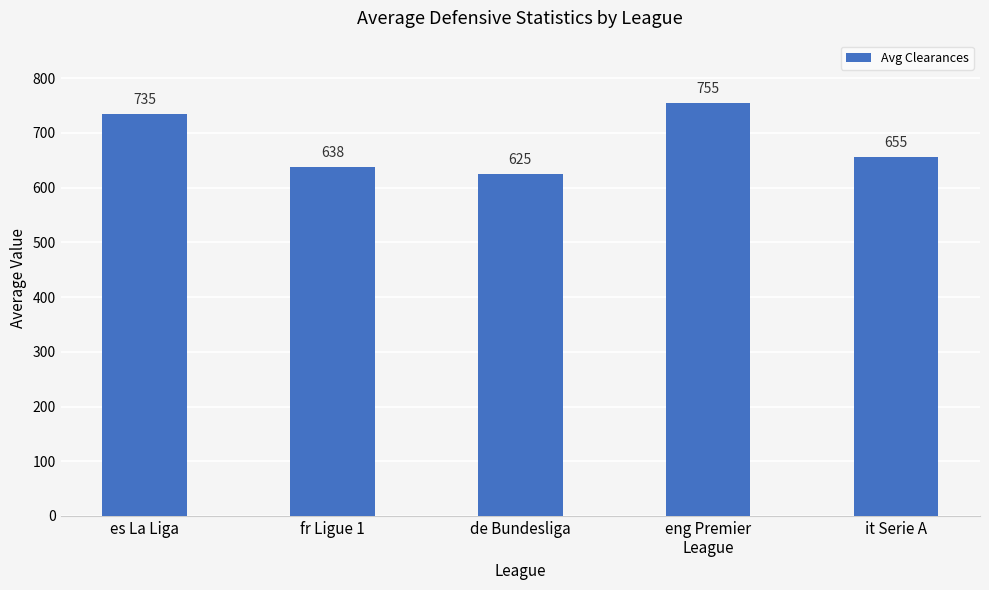

What is the ratio of the value at it Serie A to the value at de Bundesliga?

1.0